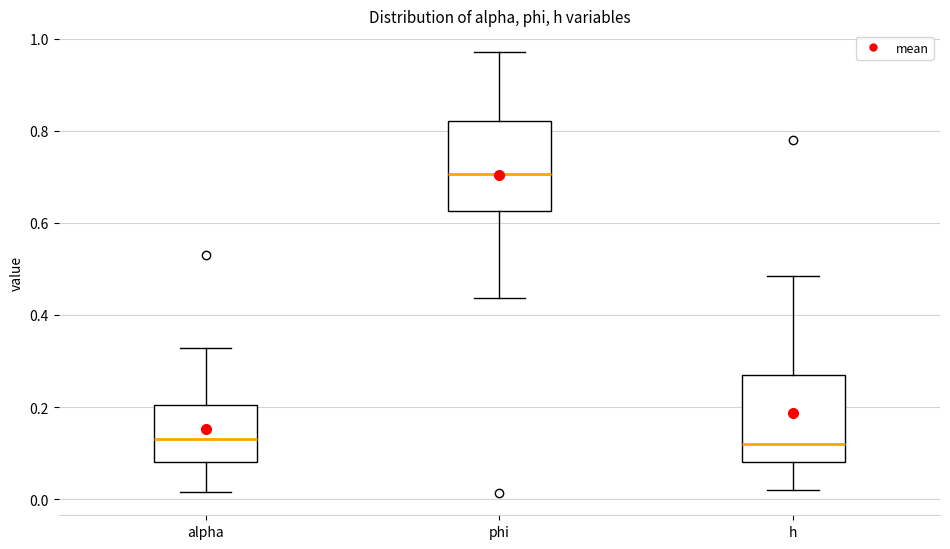

Which box's median line is the highest?

phi